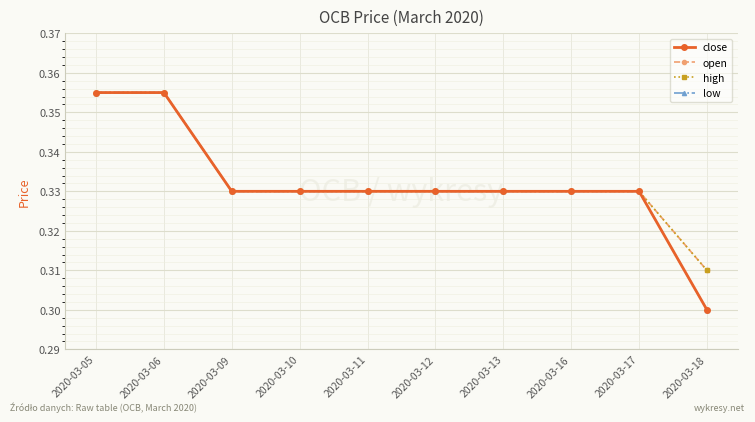

The open series shows 0.5 at 2020-03-13. True or false?

False